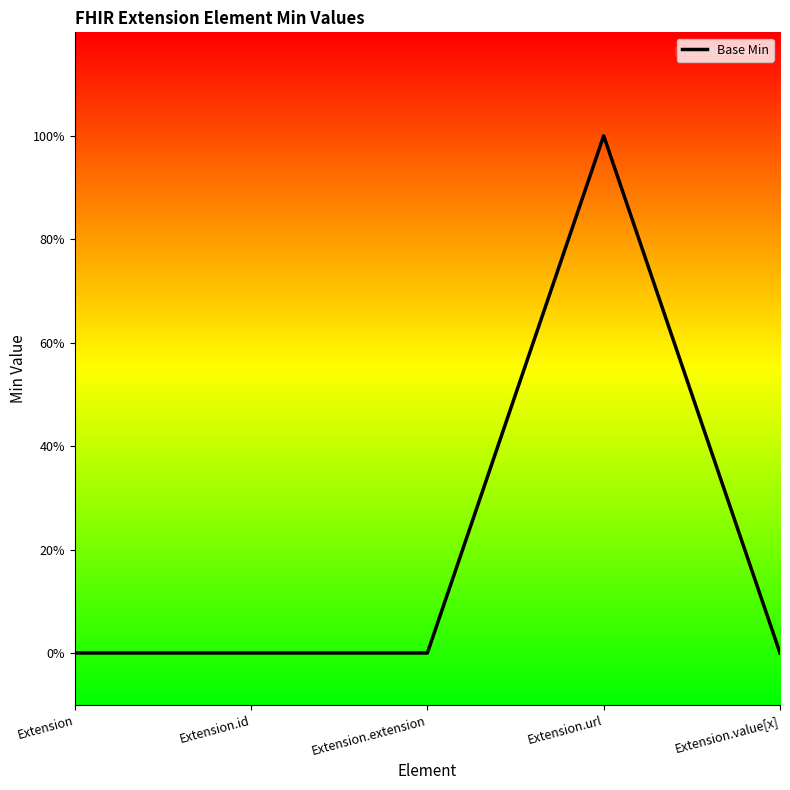

At which label is the value closest to 0?

Extension